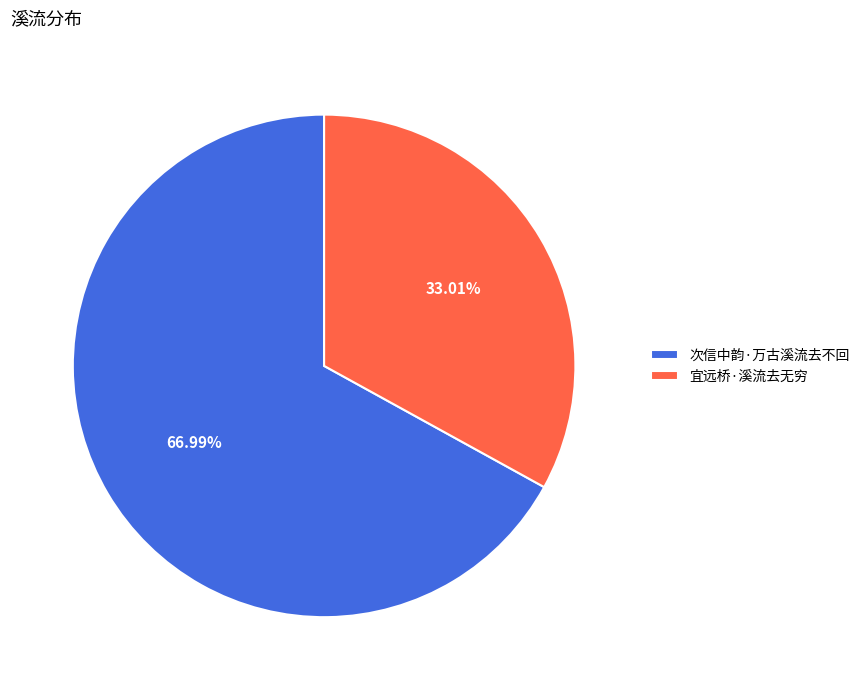

How many segments does this pie chart have?

2